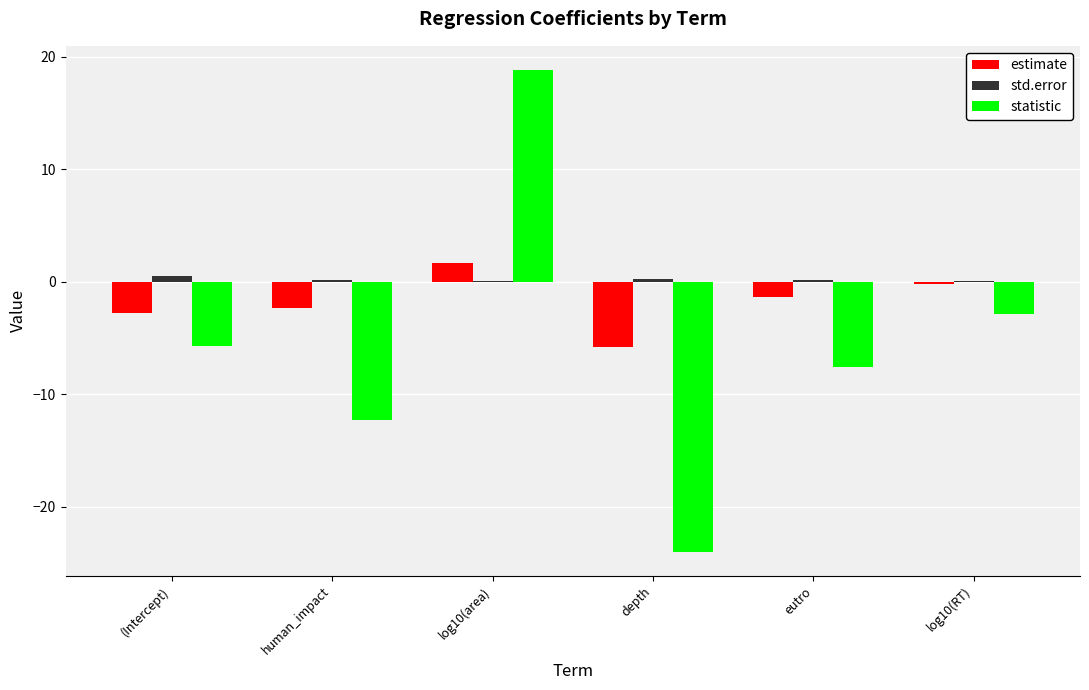

What is the difference between the estimate values at eutro and human_impact?

1.0